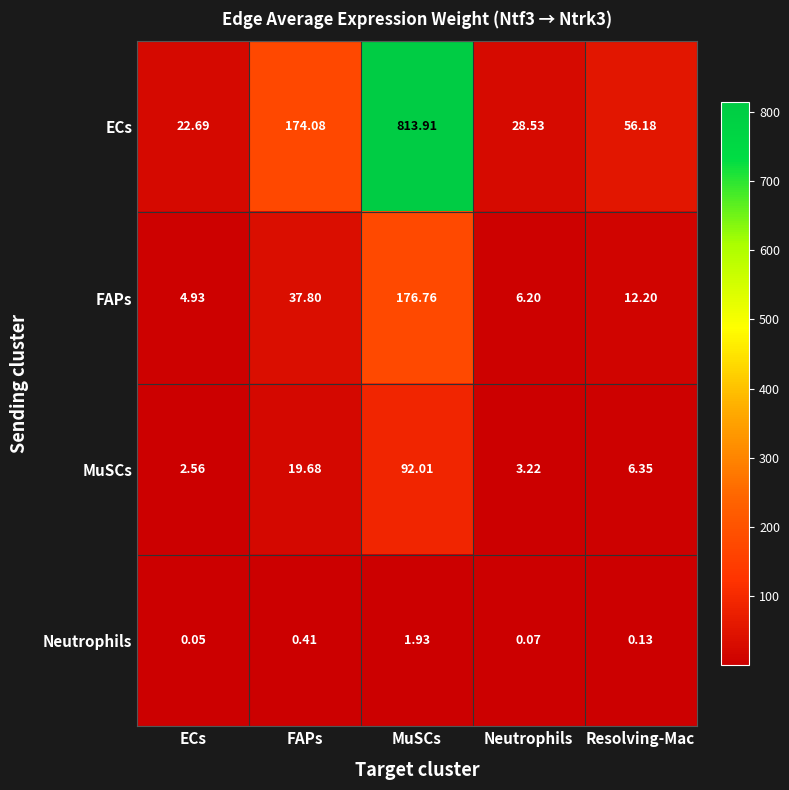

Where is Neutrophils nearest to the value 0?

ECs